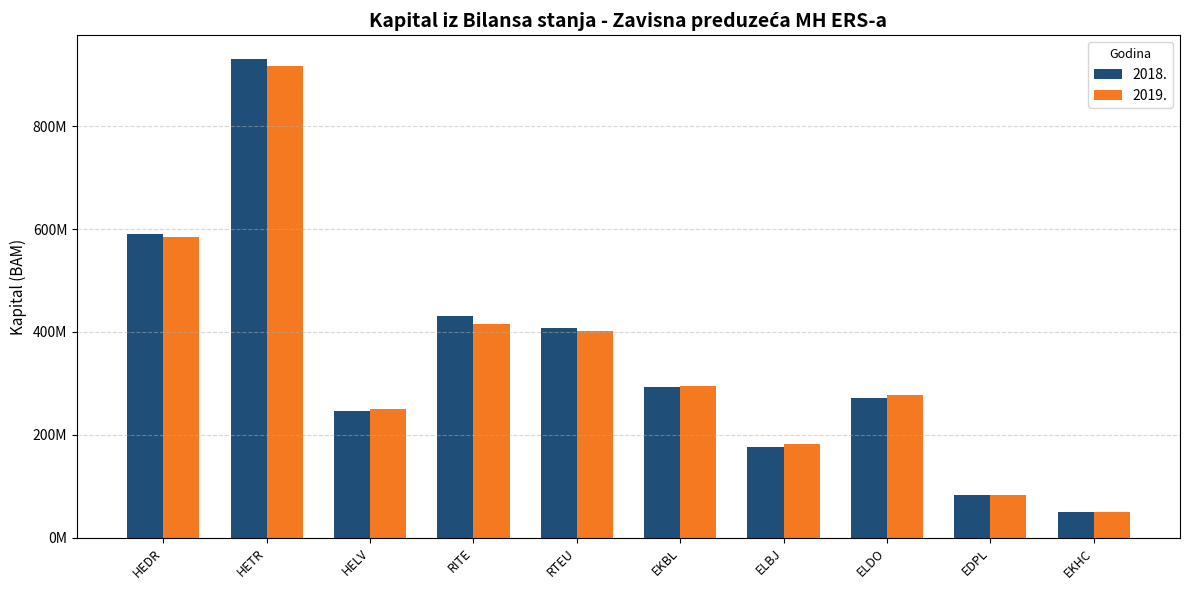

At which category is the sum across all series the highest?

HETR